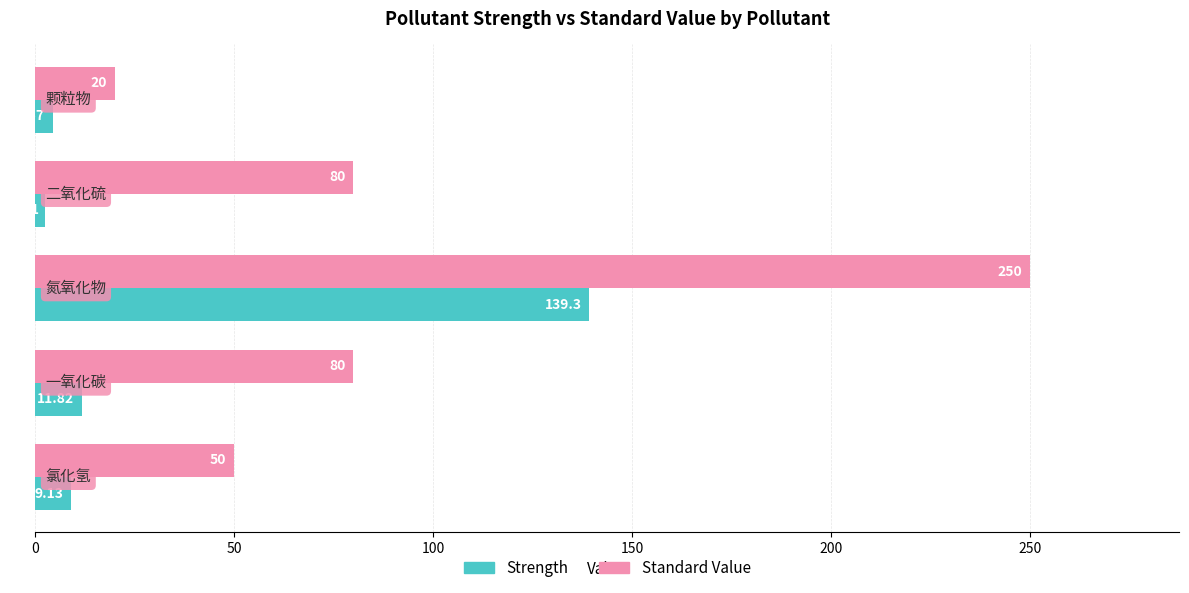

Which category has the lowest value across all series?

二氧化硫